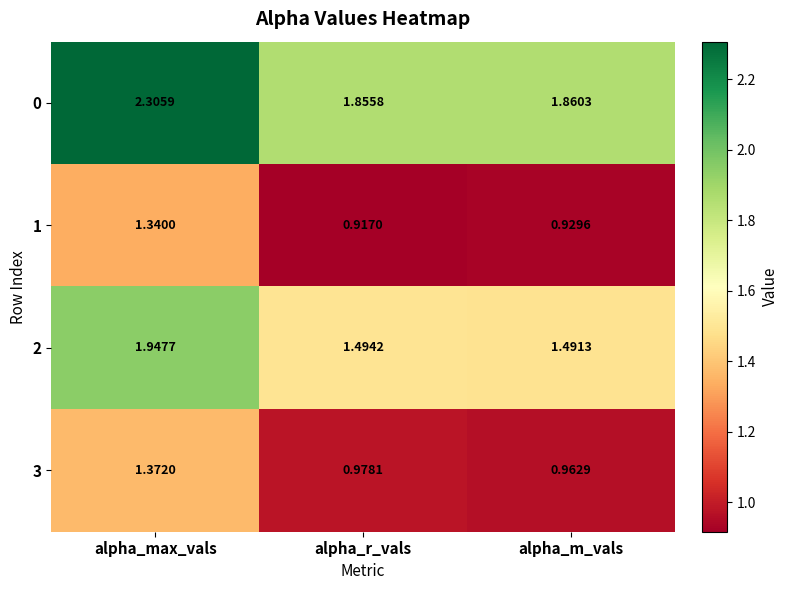

Where is 2 nearest to the value 1?

alpha_m_vals